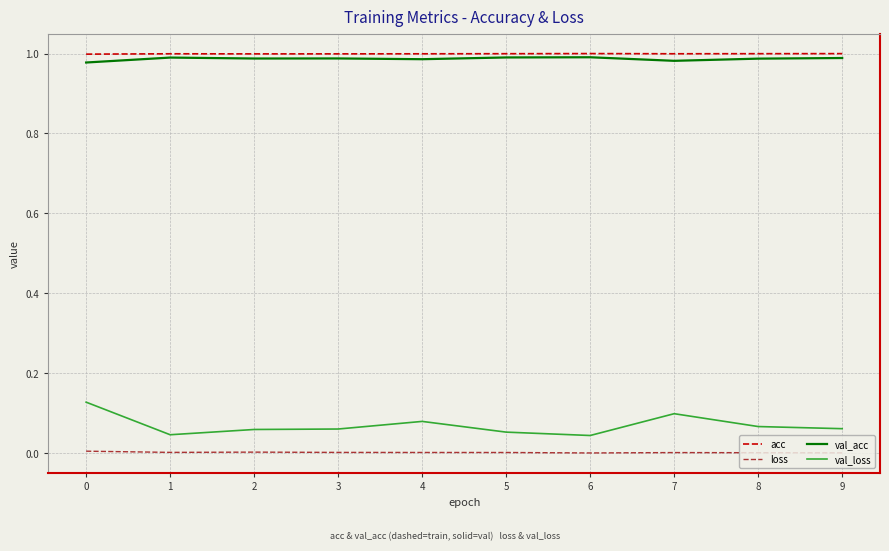

Is the value of val_acc at 0 greater than the value of loss at 8?

Yes